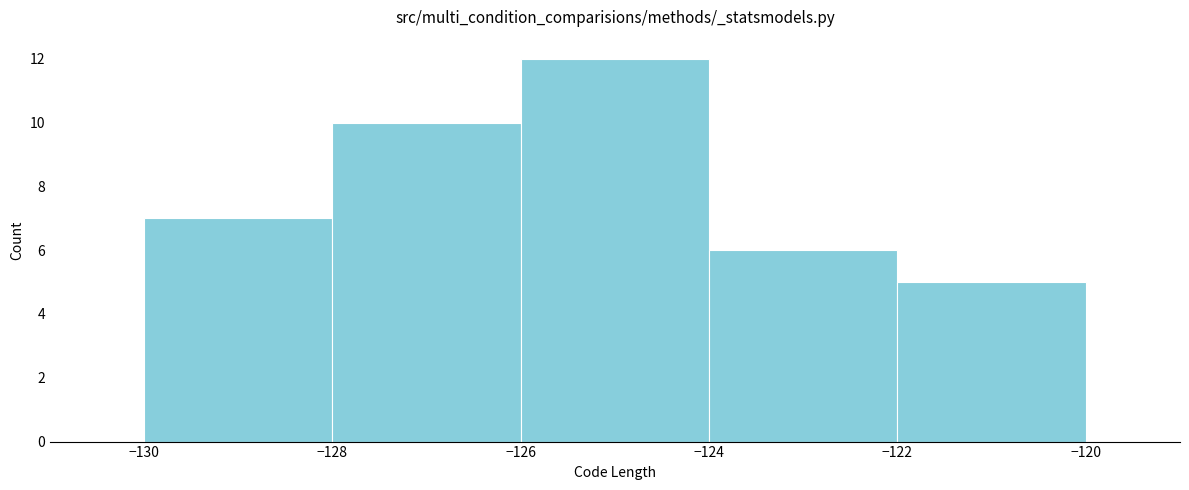

Reading left to right, list every bar in this chart as the range it spans on the x-axis followed by its height. The values are not printed on the chart, so give them approximately, as read against the axis.

-130 to -128: 7
-128 to -126: 10
-126 to -124: 12
-124 to -122: 6
-122 to -120: 5